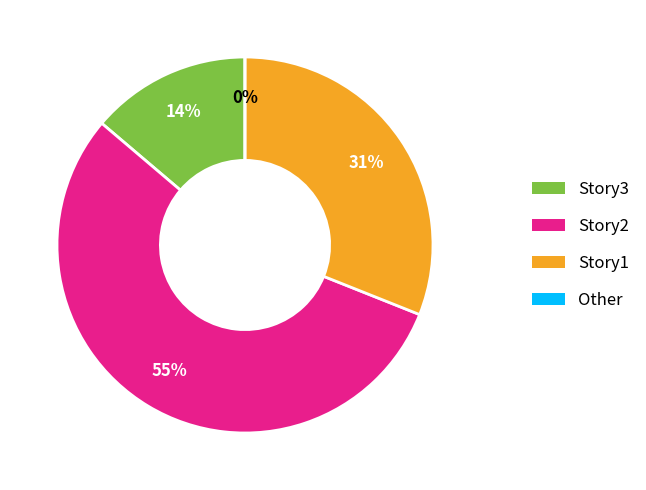

True or false: Other accounts for 0% of the total.

True